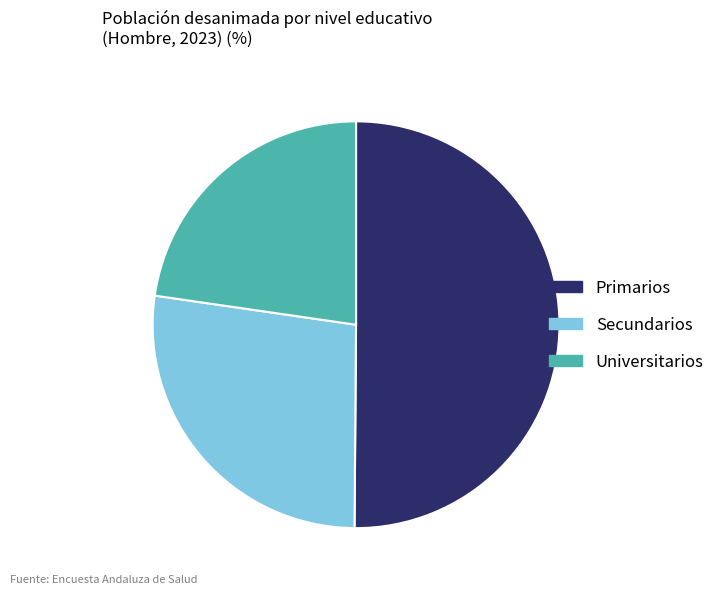

What is the smallest slice in the pie chart?

Universitarios